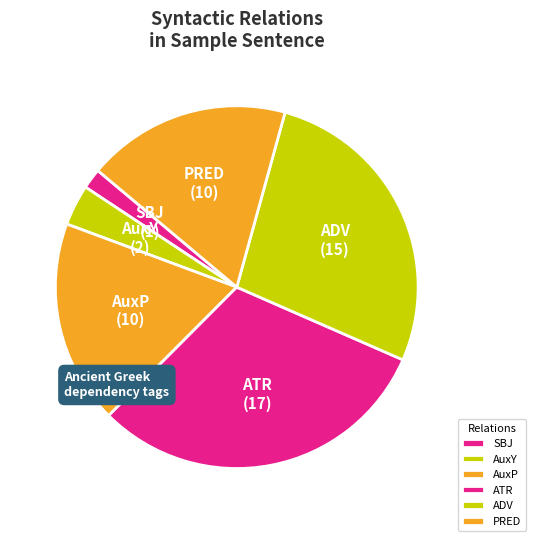

Is the sum of AuxP and ADV greater than half?

No